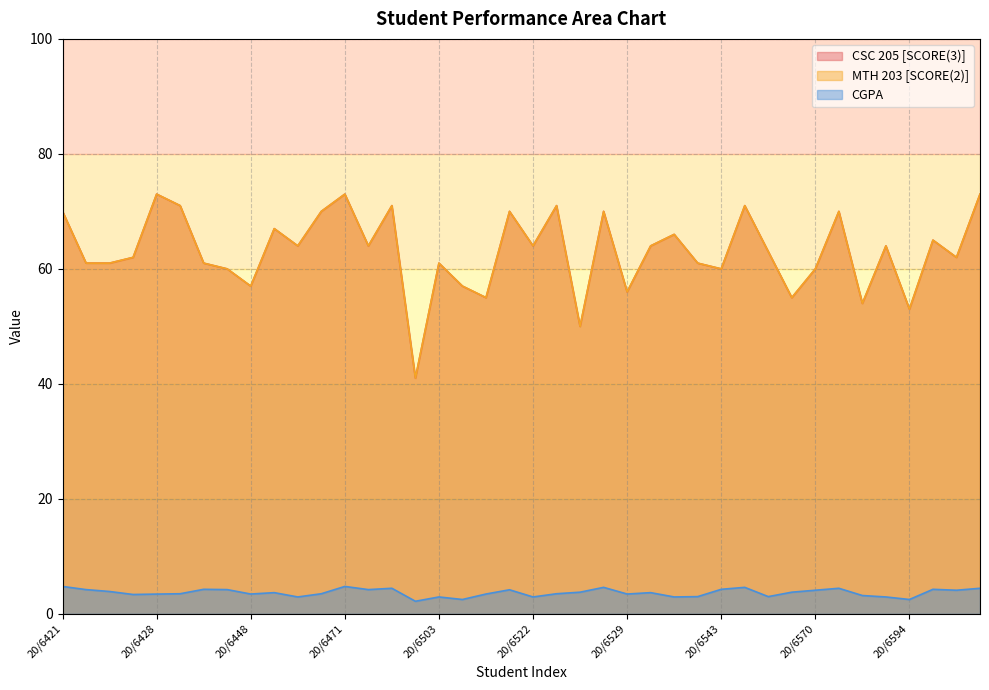

Is the value of MTH 203 [SCORE(2)] at 20/6452 greater than the value of CSC 205 [SCORE(3)] at 20/6429?

No